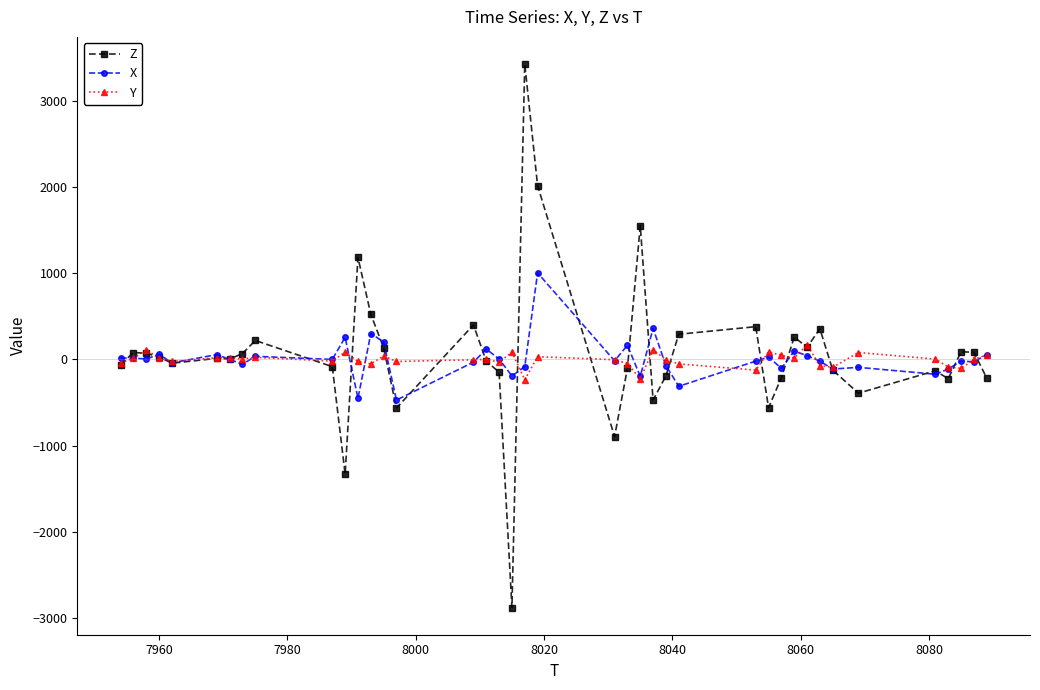

What is the minimum value for Y?

-236